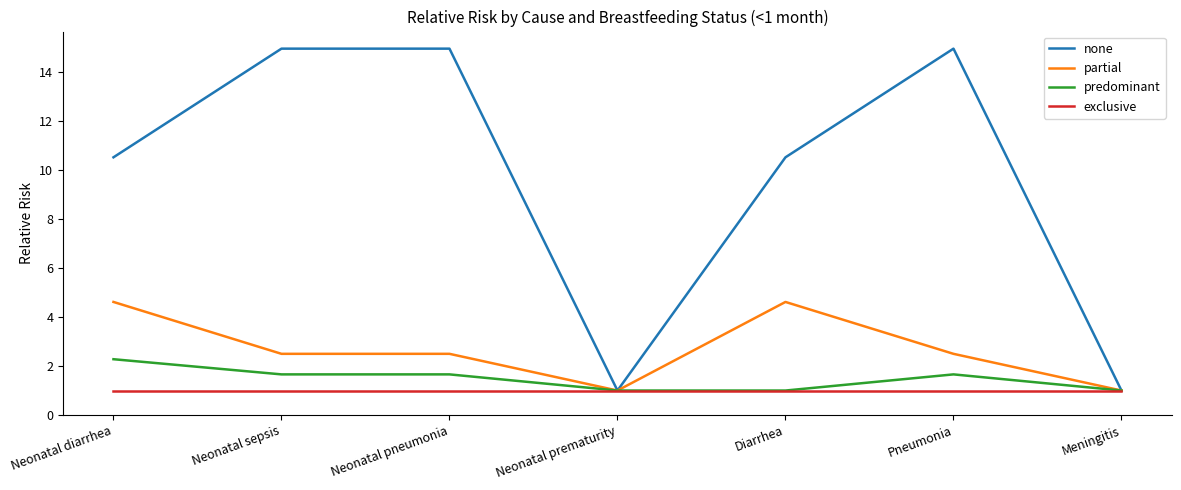

Which series has the widest spread of values?

none